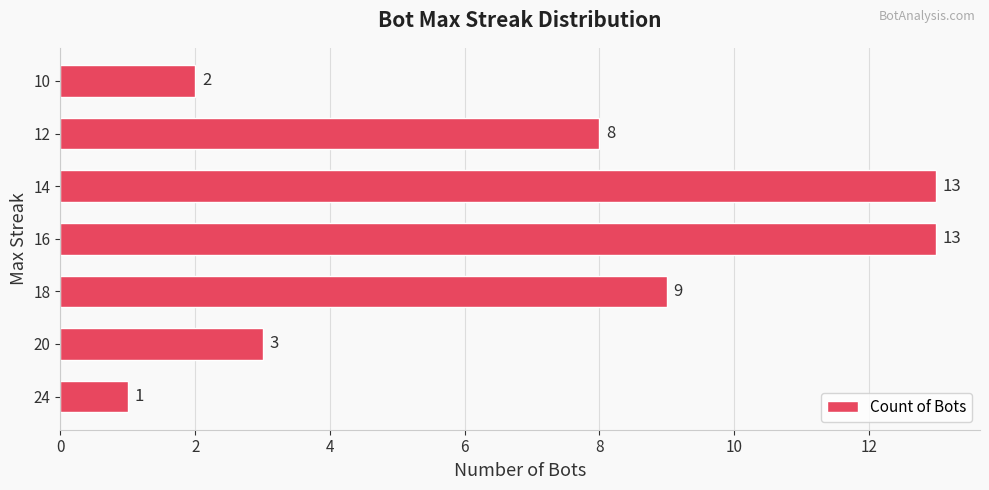

How many categories are shown in the chart?

7